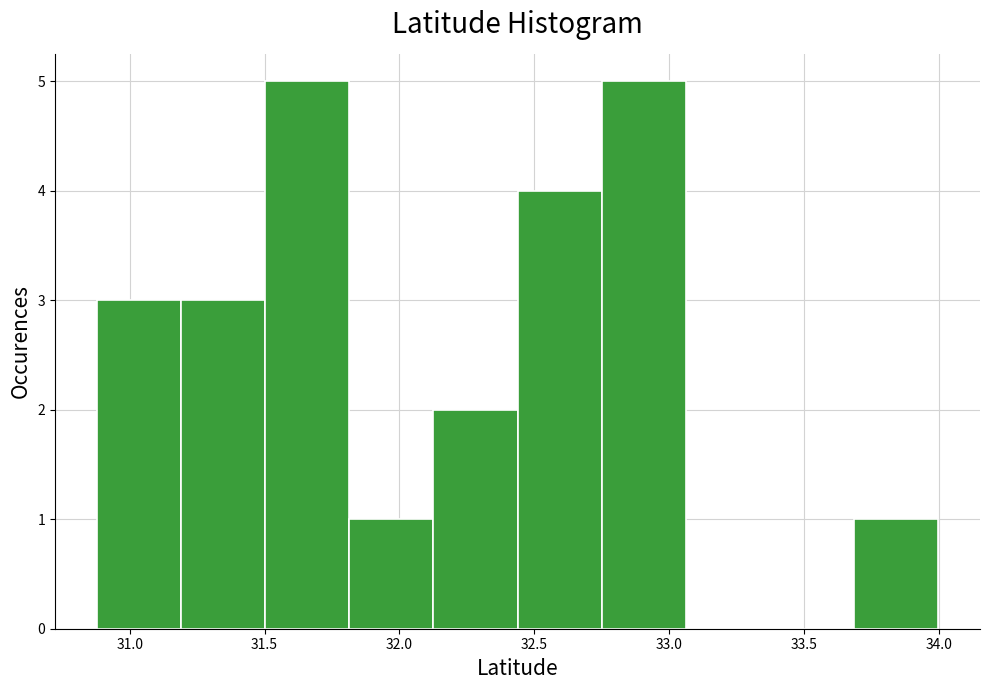

Reading left to right, list every bar in this chart as the range it spans on the x-axis followed by its height. Neither the bar edges nor the heights are printed on the chart, so give them approximately, as read against the axes.

30.90 to 31.20: 3
31.20 to 31.50: 3
31.50 to 31.80: 5
31.80 to 32.15: 1
32.15 to 32.45: 2
32.45 to 32.75: 4
32.75 to 33.05: 5
33.05 to 33.35: 0
33.35 to 33.70: 0
33.70 to 34.00: 1